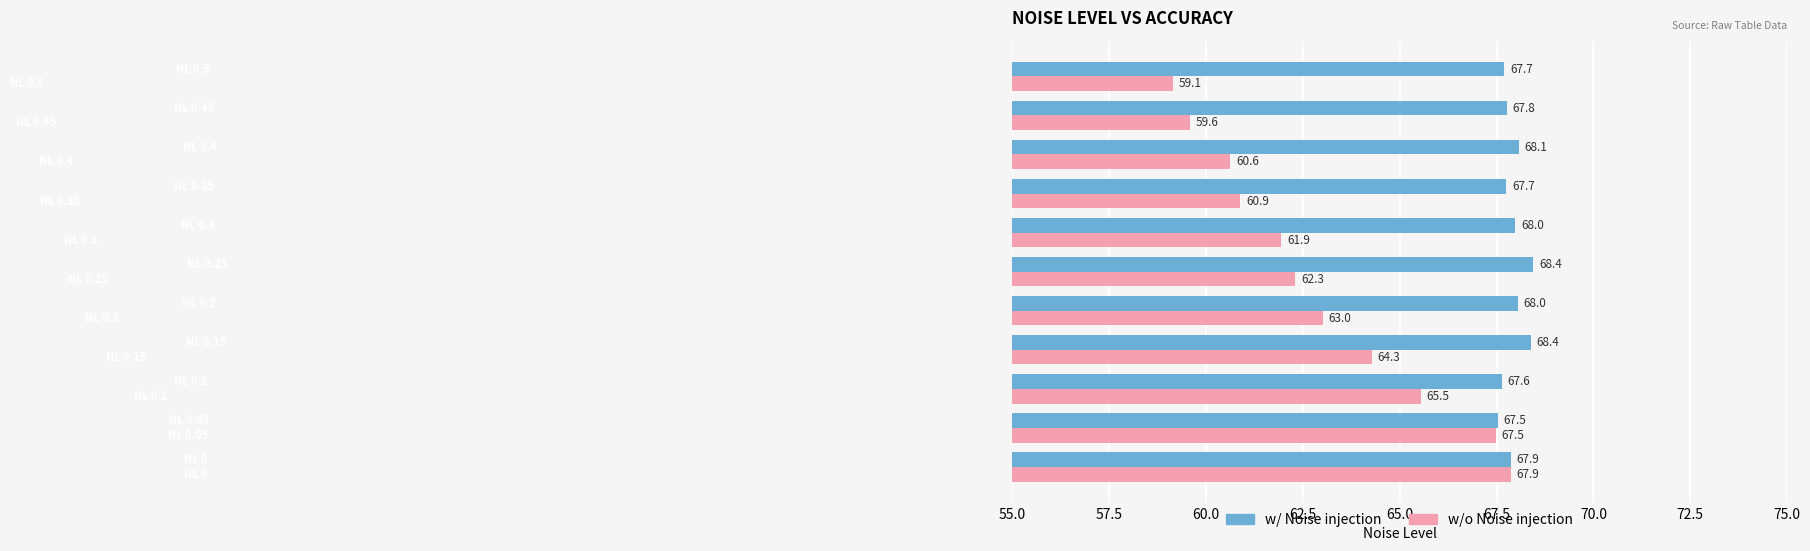

Which series has the widest spread of values?

w/o Noise injection